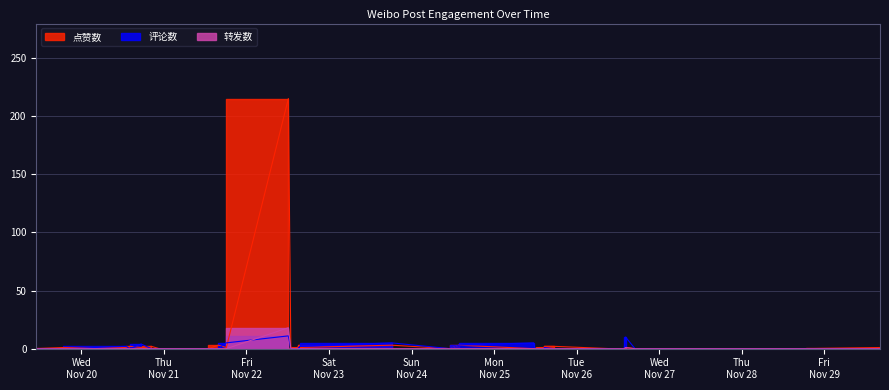

How many values in the 评论数 series exceed 0?

11